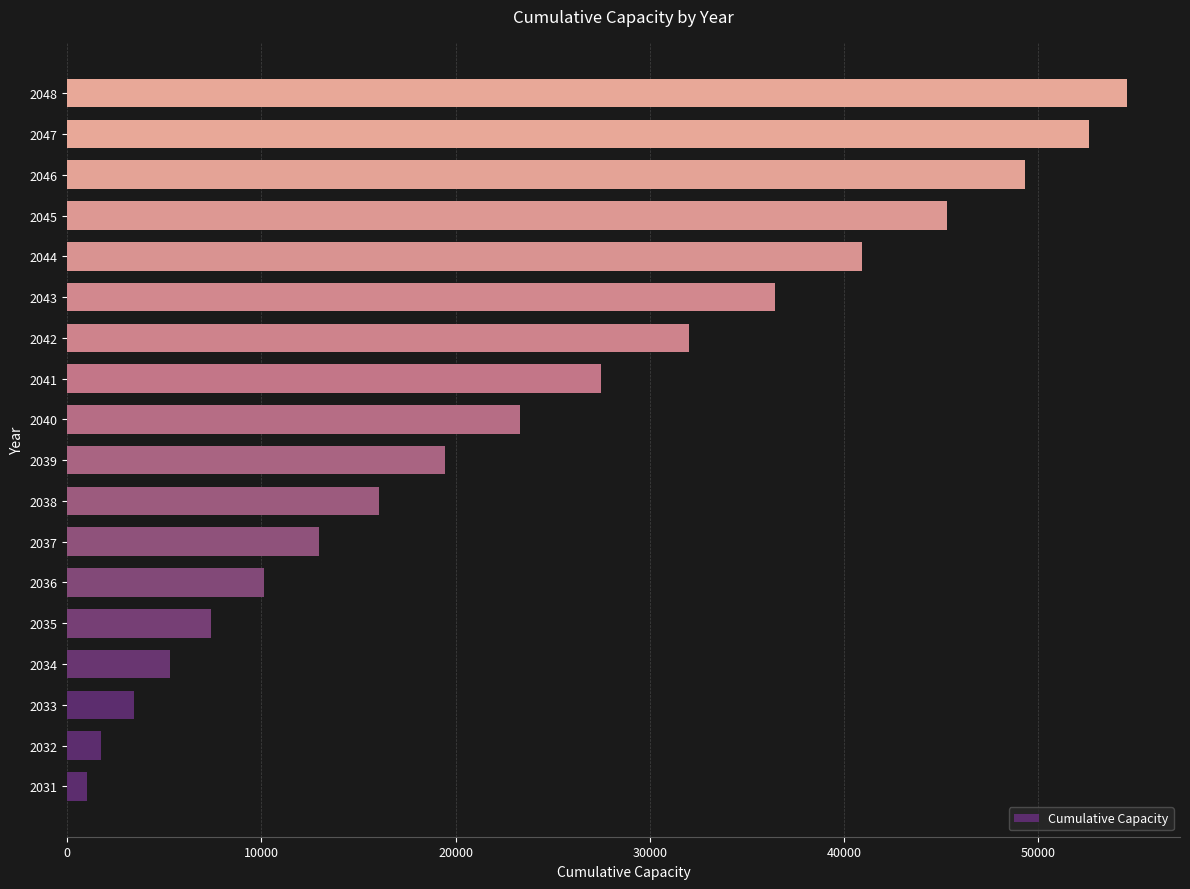

What is the change in value from 2036 to 2039?

+9322.0